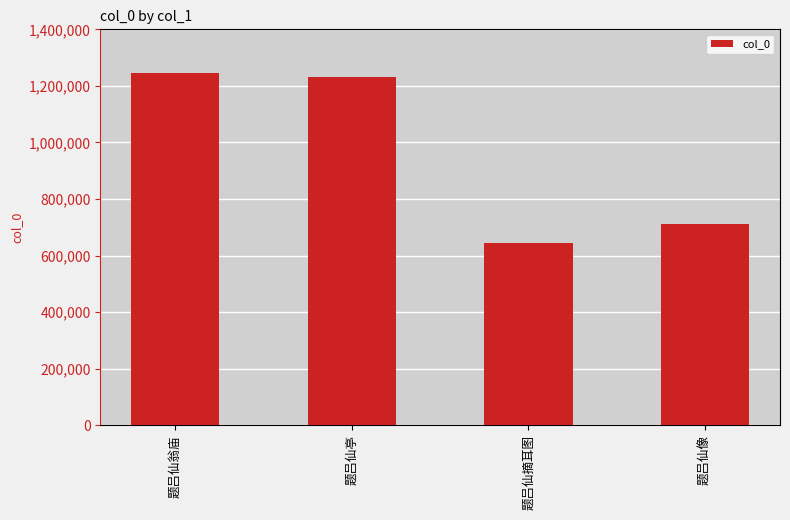

Reading left to right, list all the values displayed in this chart.

1245391	1229771	643349	713431